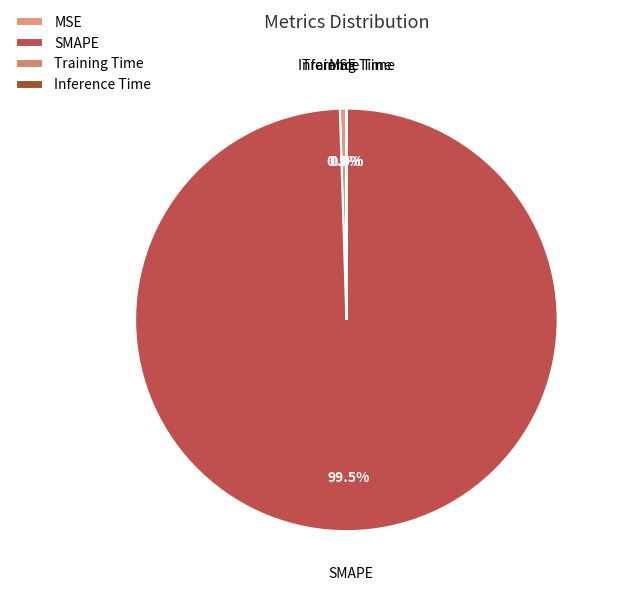

What is the ratio of the value at SMAPE to the value at MSE?

200.0